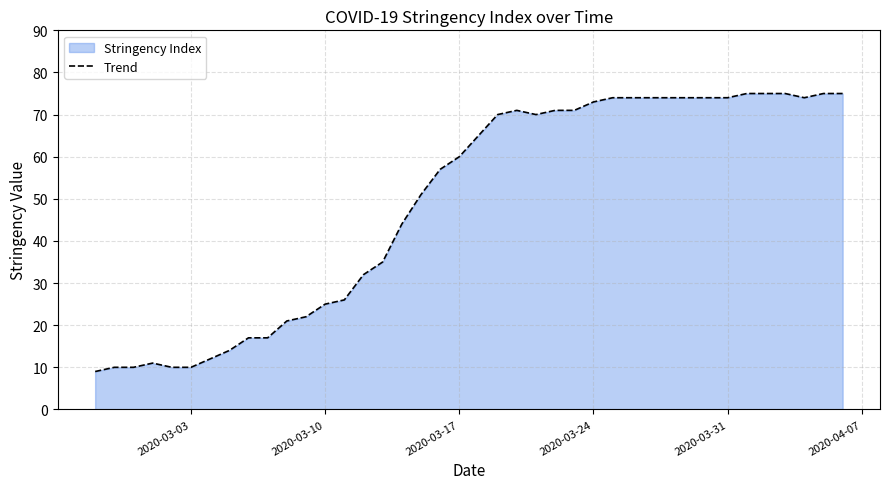

What is the maximum value shown in the chart?

75